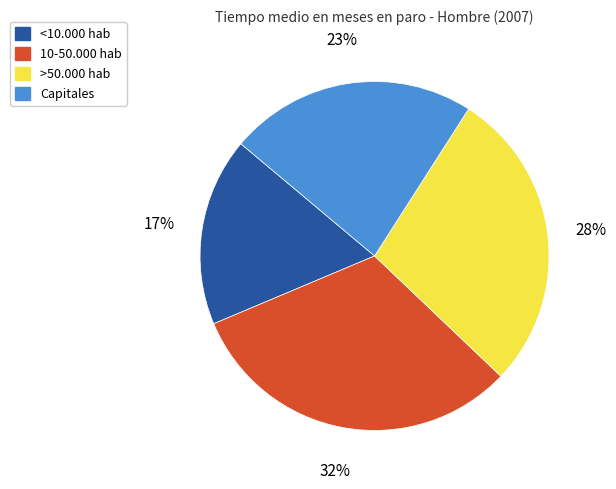

To the nearest percent, what is the average slice percentage?

25%